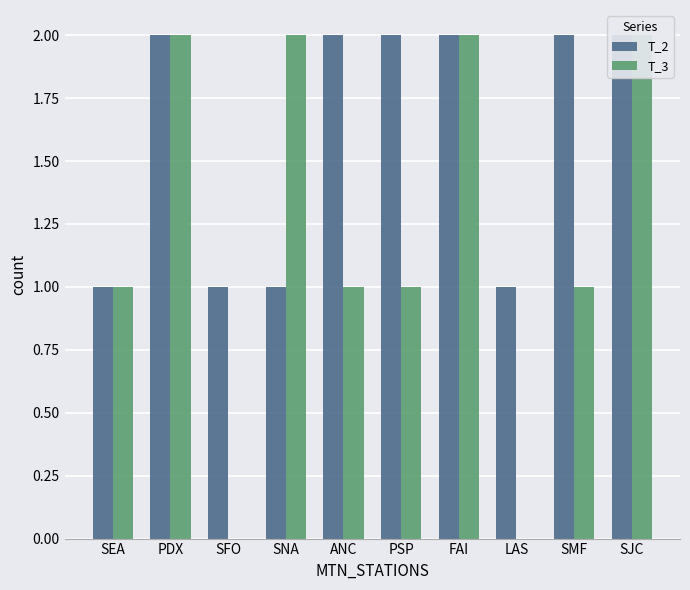

How many data points does each series have?

10